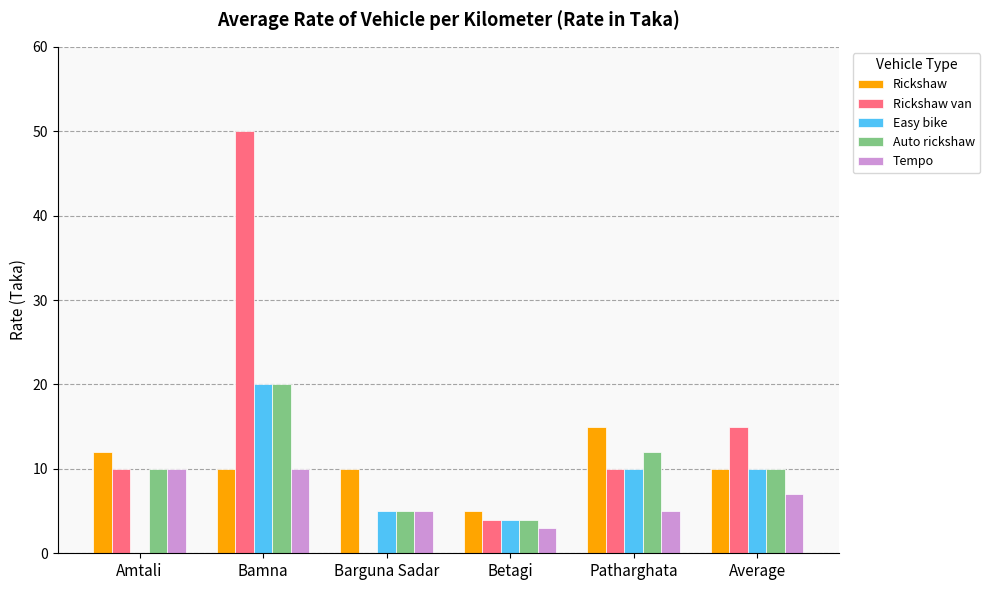

Reading left to right, list all the values displayed in this chart.

Rickshaw: Amtali=12	Bamna=10	Barguna Sadar=10	Betagi=5	Patharghata=15	Average=10
Rickshaw van: Amtali=10	Bamna=50	Barguna Sadar=0	Betagi=4	Patharghata=10	Average=15
Easy bike: Amtali=0	Bamna=20	Barguna Sadar=5	Betagi=4	Patharghata=10	Average=10
Auto rickshaw: Amtali=10	Bamna=20	Barguna Sadar=5	Betagi=4	Patharghata=12	Average=10
Tempo: Amtali=10	Bamna=10	Barguna Sadar=5	Betagi=3	Patharghata=5	Average=7